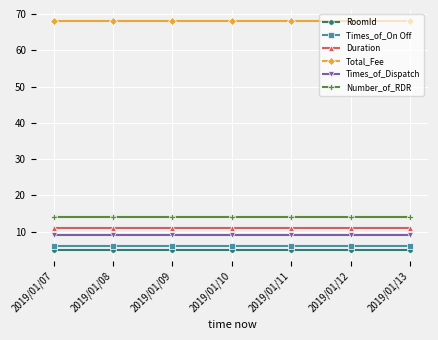

At how many categories does at least one series exceed 10?

7